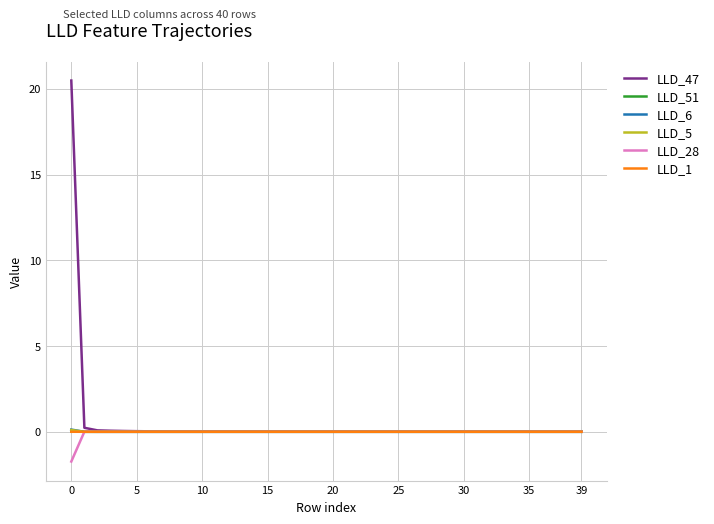

Which series has the largest range (max minus min)?

LLD_47